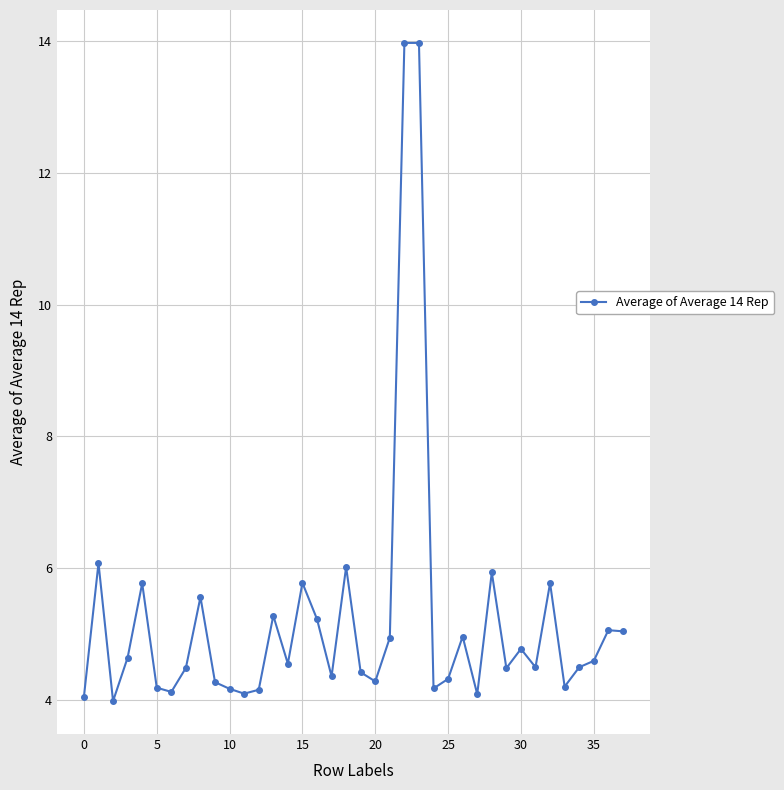

True or false: there are more than 1 points higher than both neighbors.

True